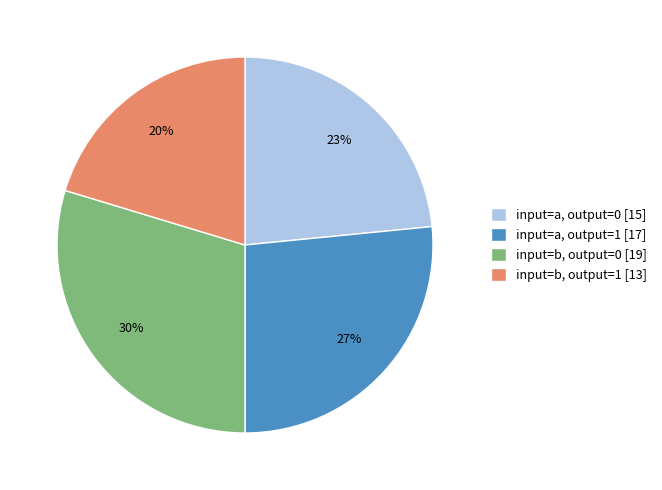

Is there any slice that represents more than half of the pie?

No